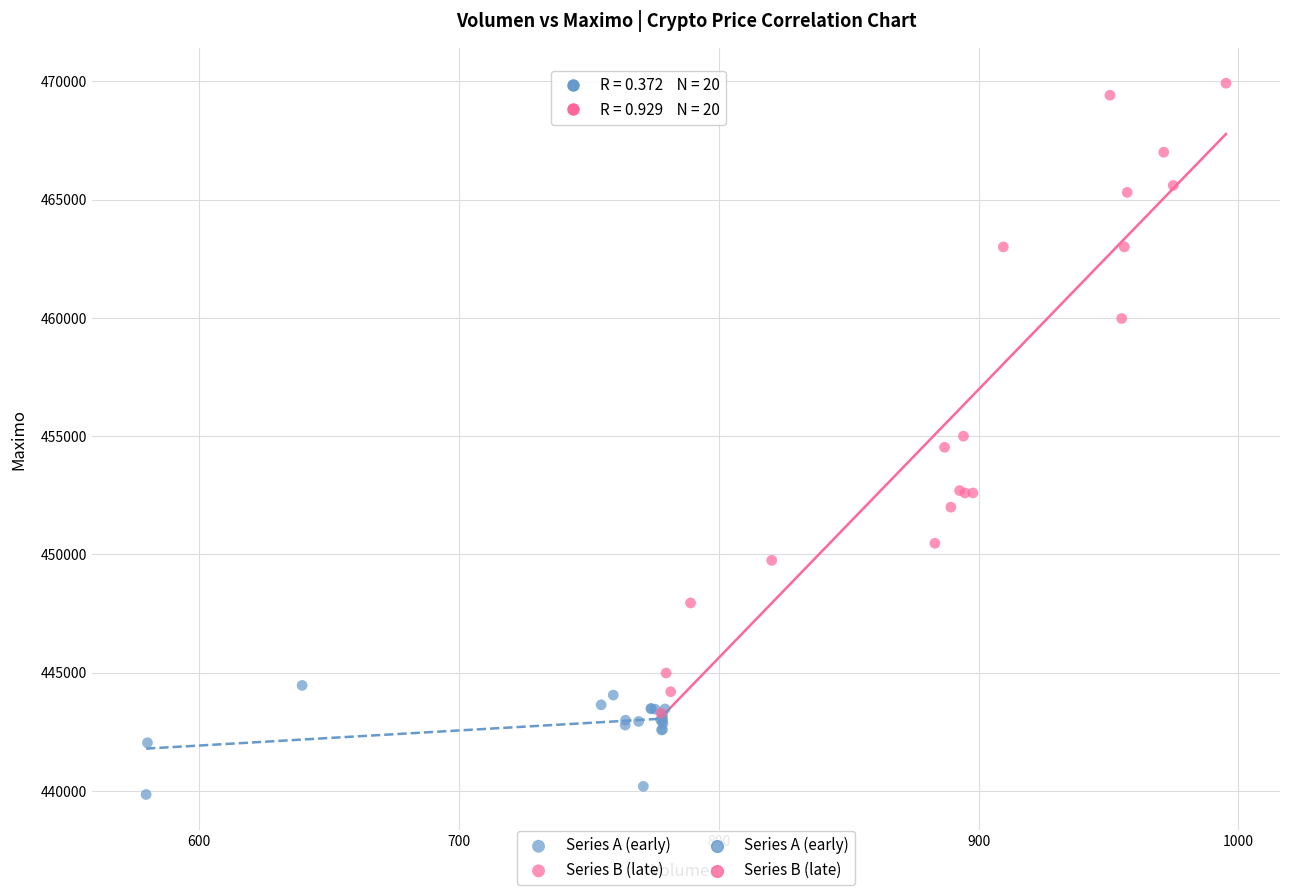

Which series reaches the maximum Y coordinate?

Series B (late)